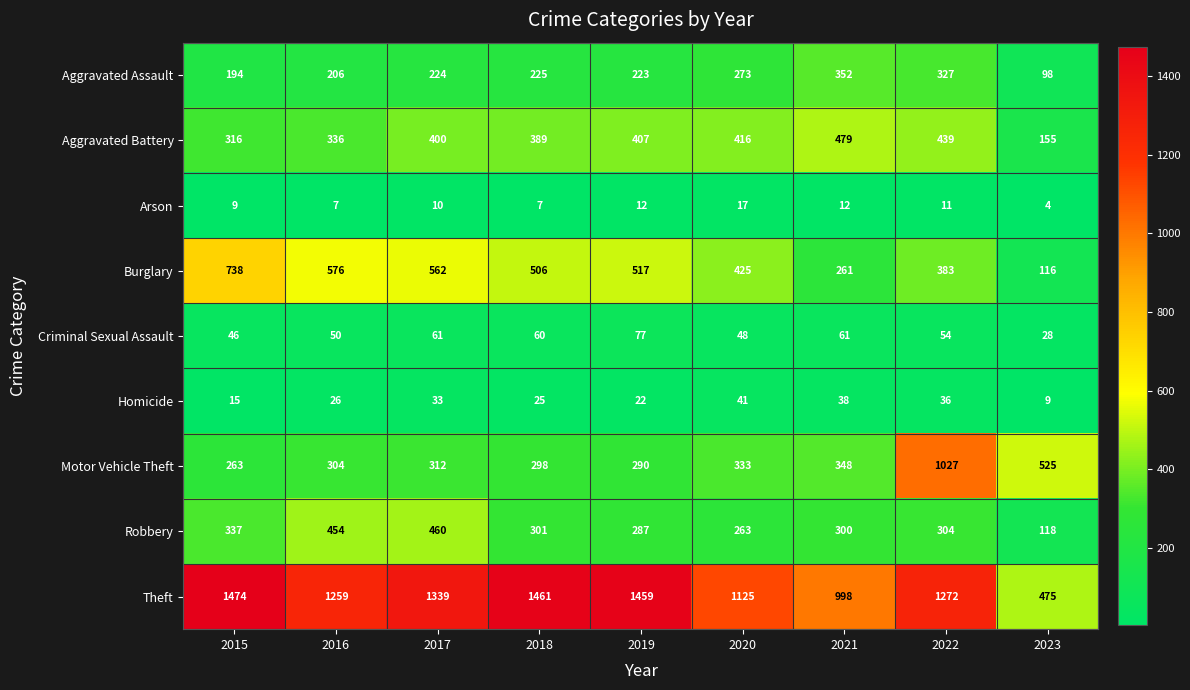

The Burglary series shows 30 at 2023. True or false?

False